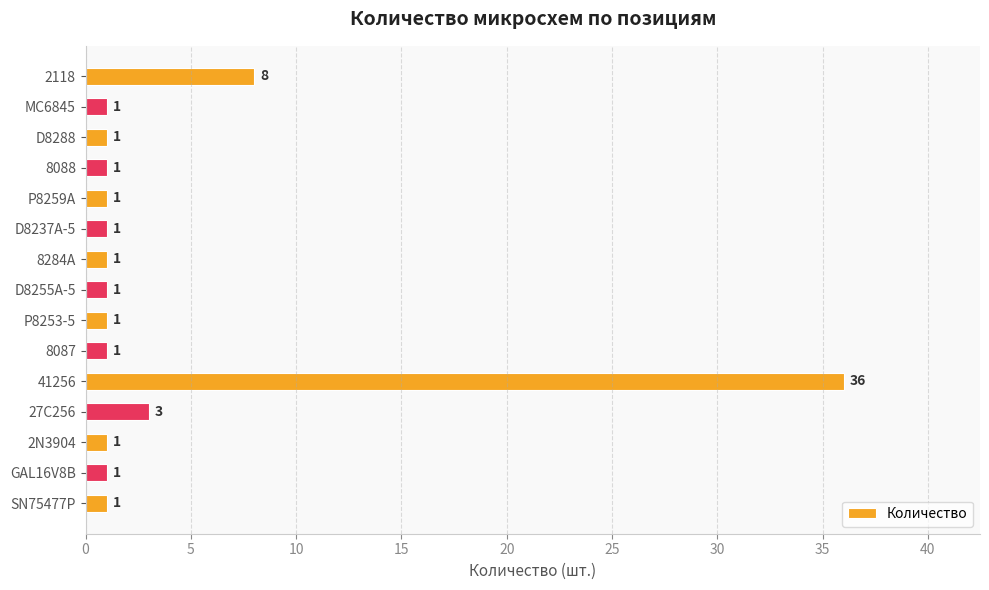

Reading top to bottom, list all the values displayed in this chart.

8	1	1	1	1	1	1	1	1	1	36	3	1	1	1